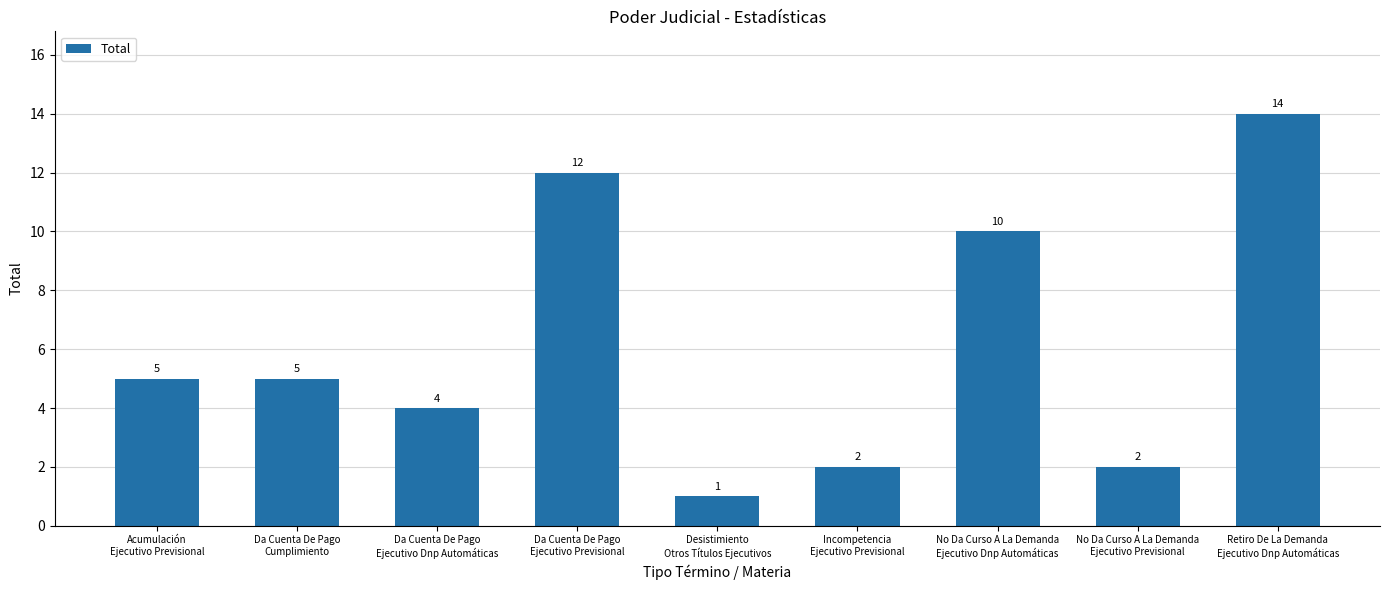

What position from the right is Da Cuenta De Pago
Cumplimiento?

8